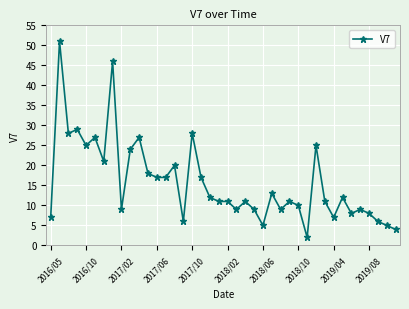

True or false: the data has more than 1 interior local peaks.

True